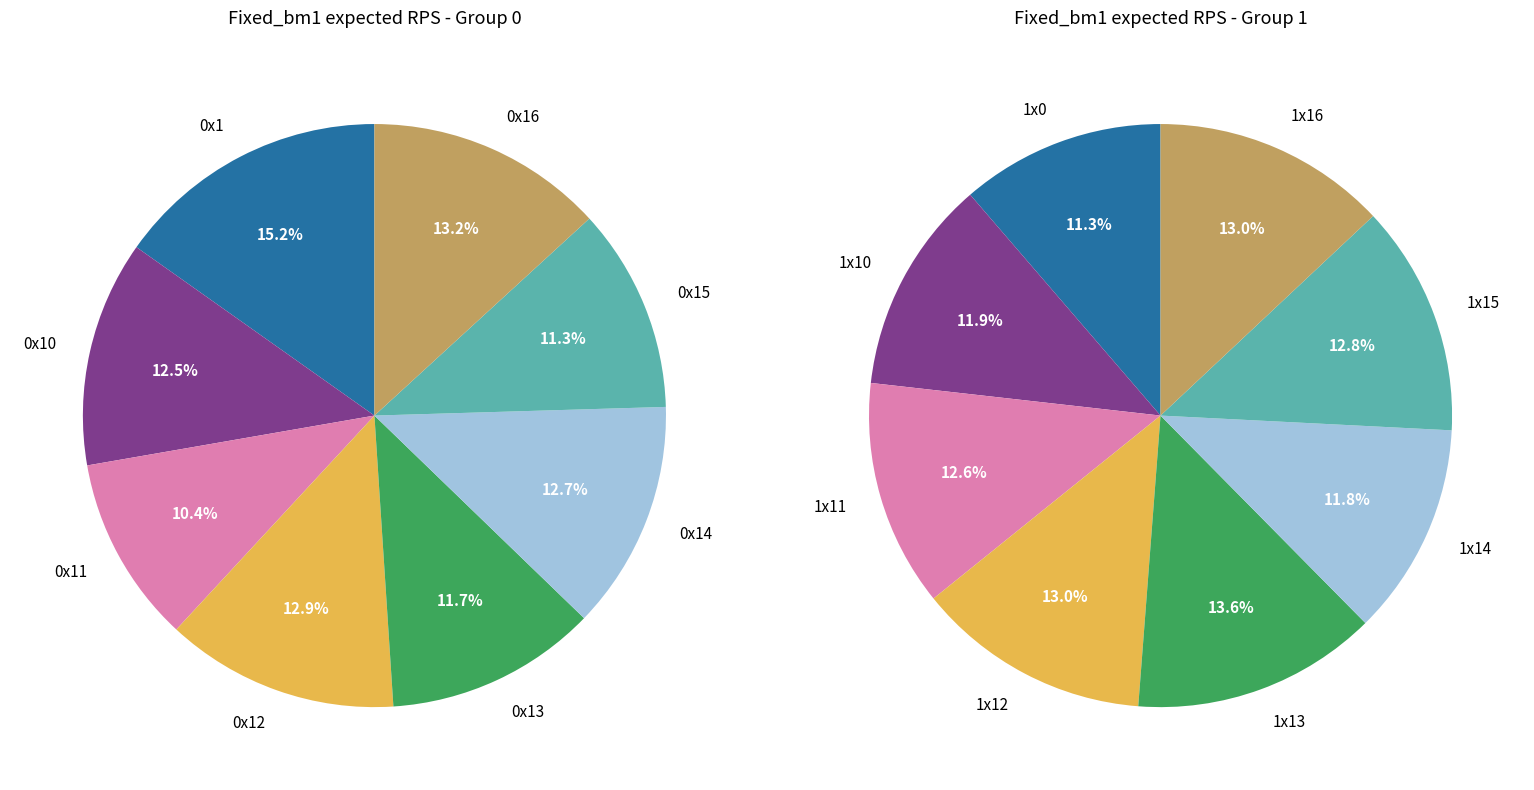

Count the number of slices in the pie.

8